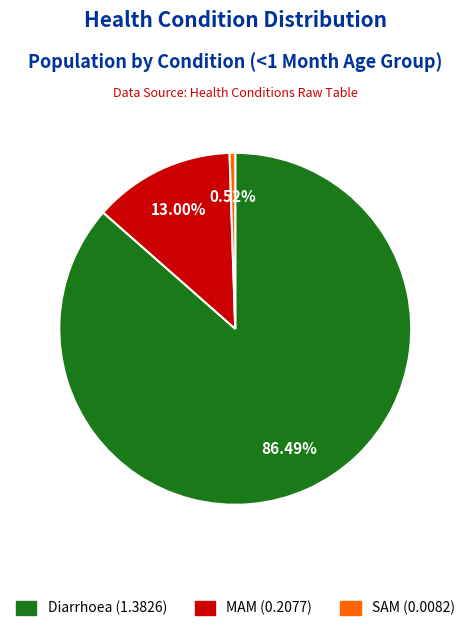

Rank the categories by value from lowest to highest.

SAM, MAM, Diarrhoea